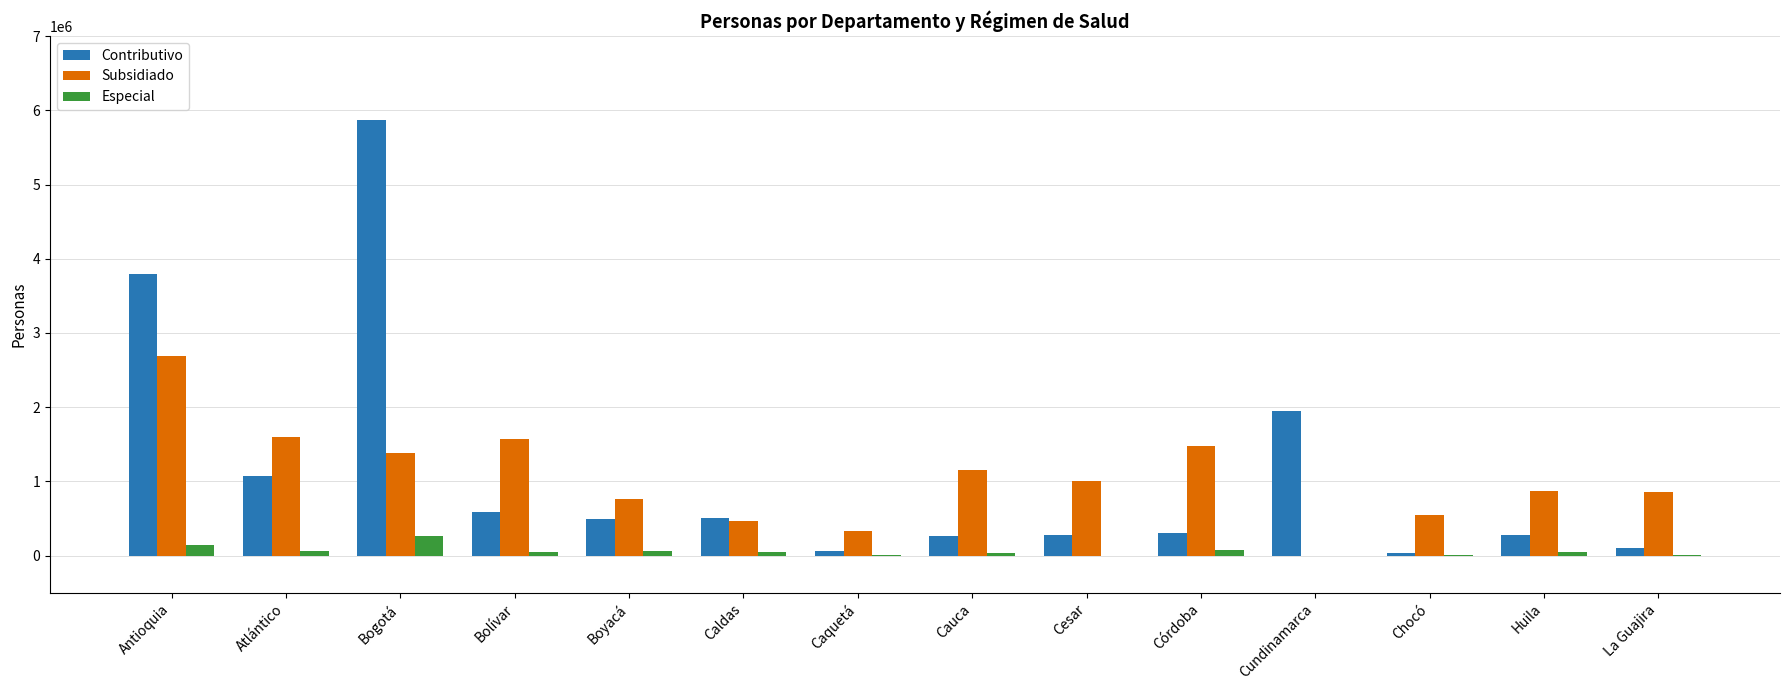

At which label does Subsidiado reach its peak?

Antioquia